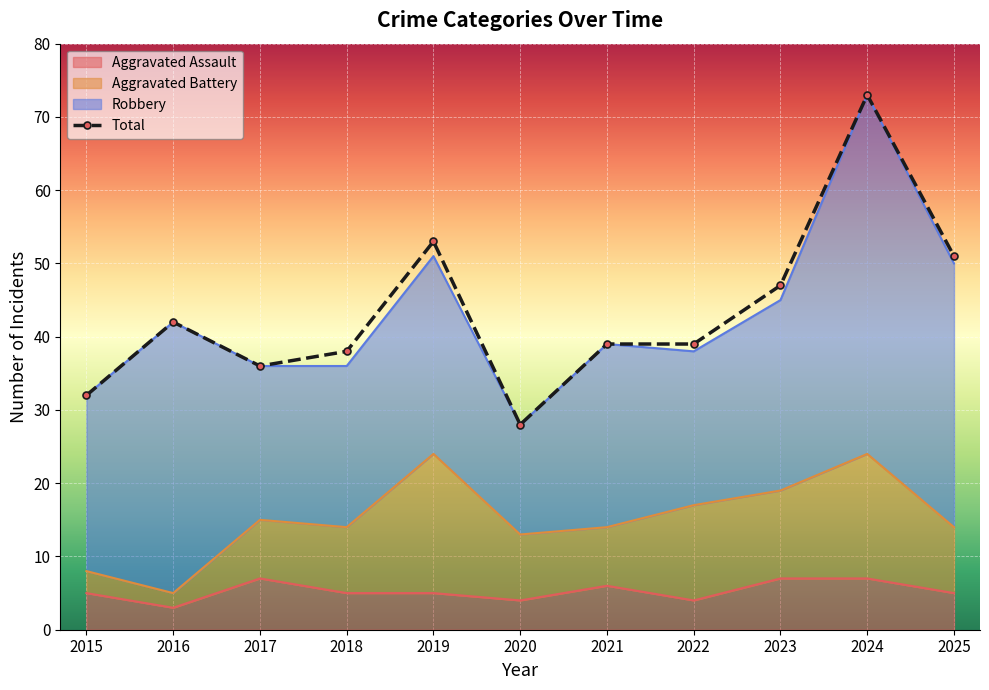

What is the average value of the Aggravated Assault series?

5